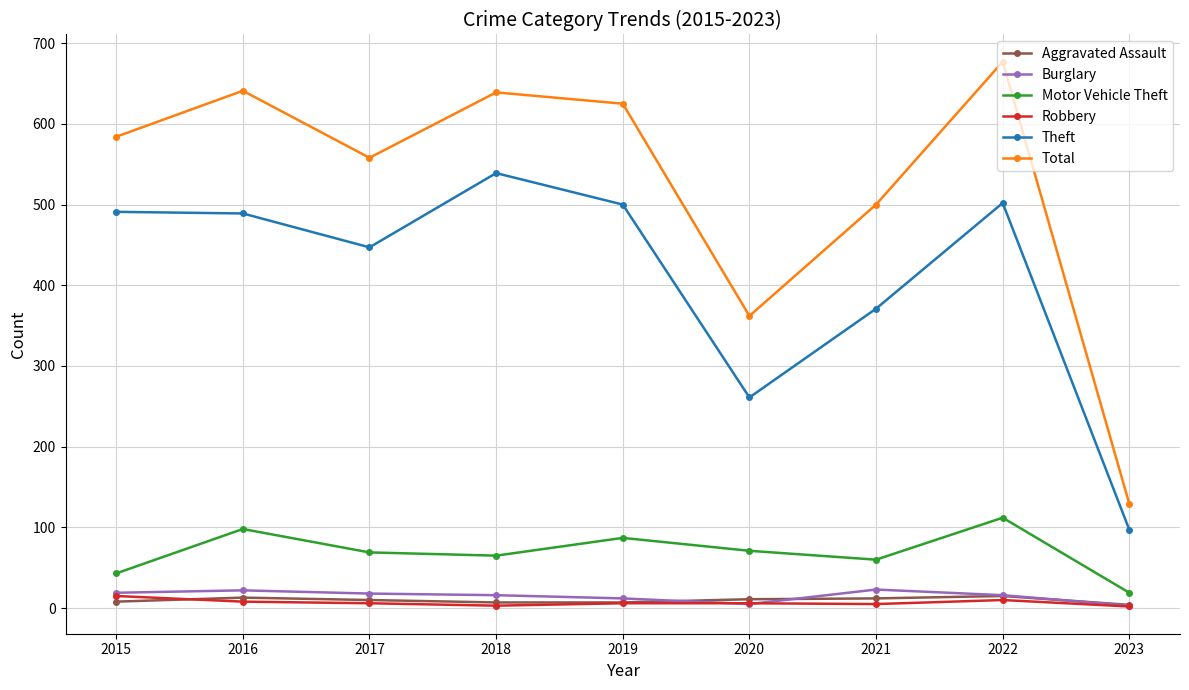

At which category is the sum across all series the highest?

2022